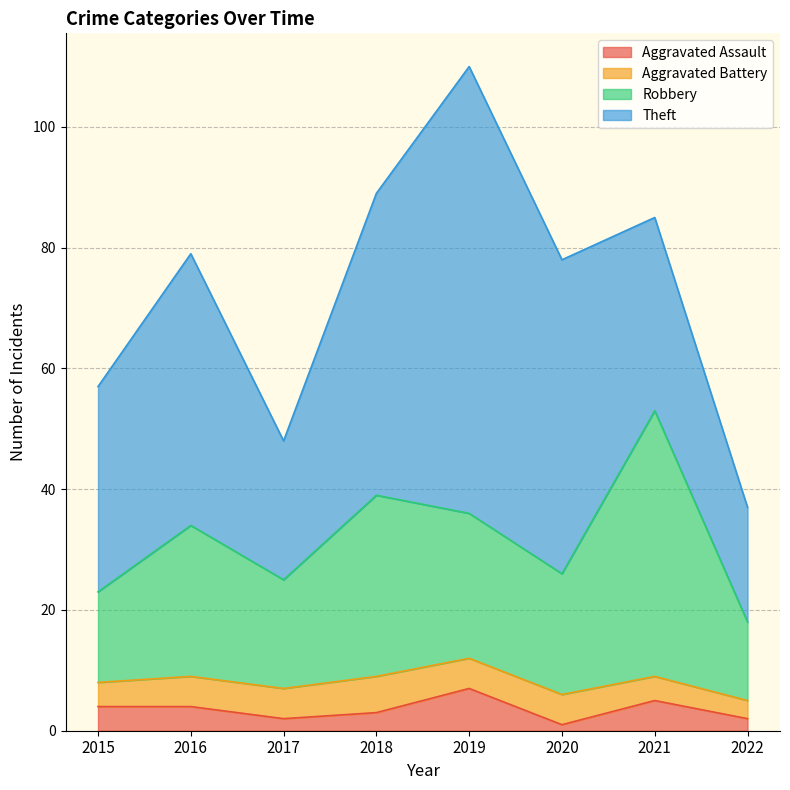

The value of Aggravated Assault at 2022 is 3. True or false?

False